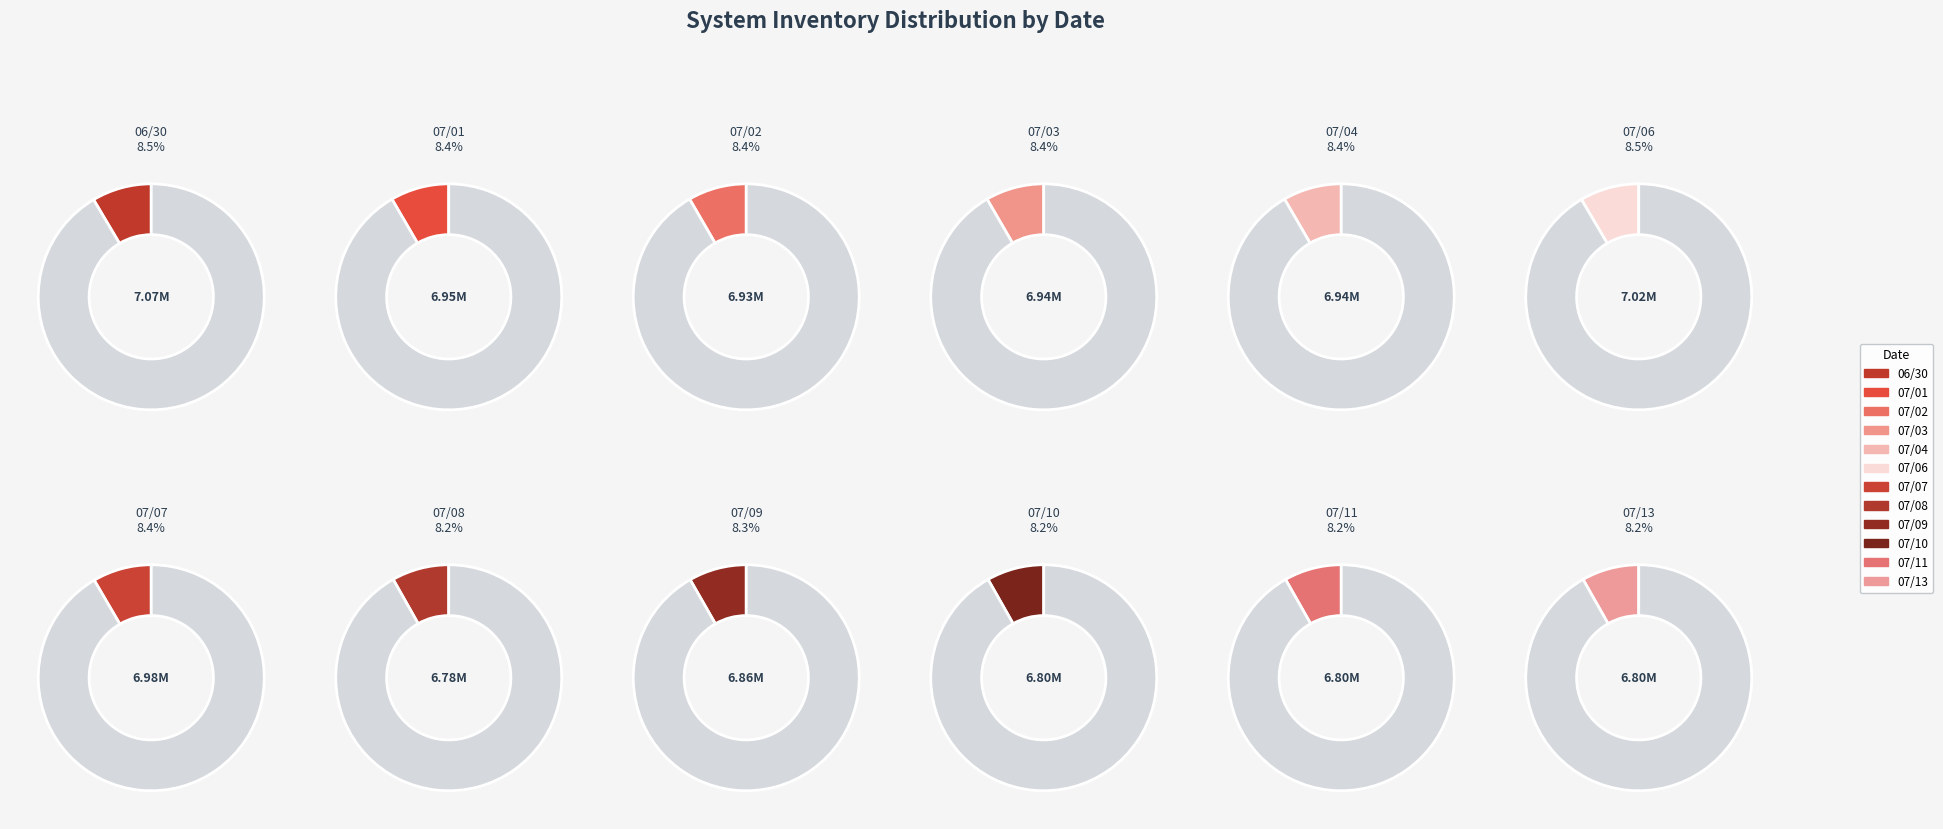

Is the sum of 07/06 and 07/08 greater than half?

No